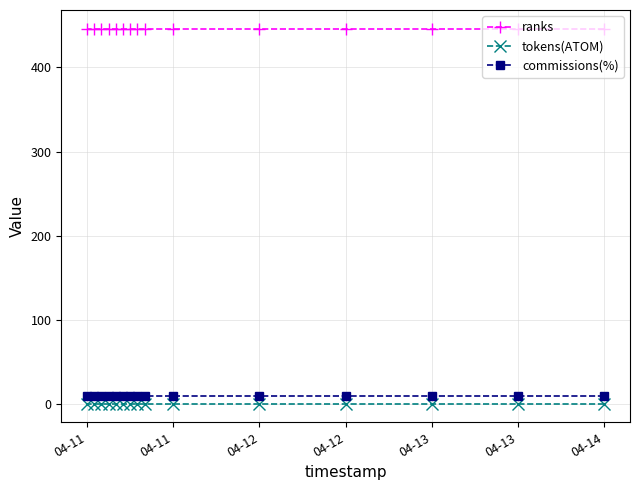

At which label is commissions(%) closest to 10?

04-11